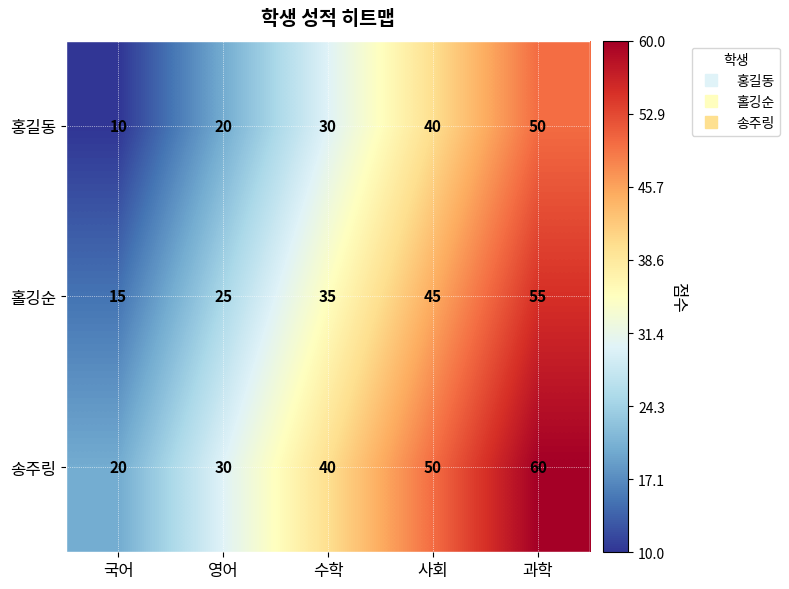

What is the total value across all series at 과학?

165